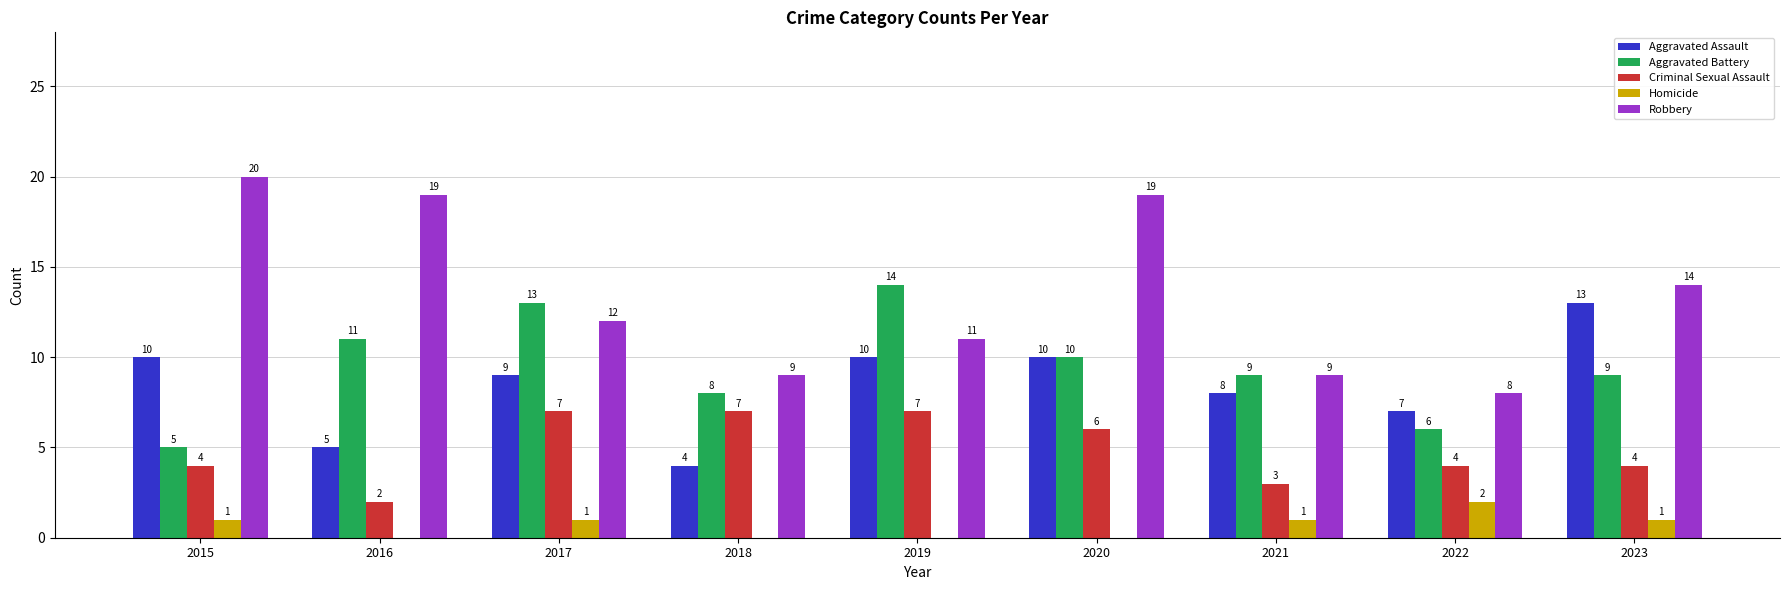

What is the highest value of the Criminal Sexual Assault series?

7